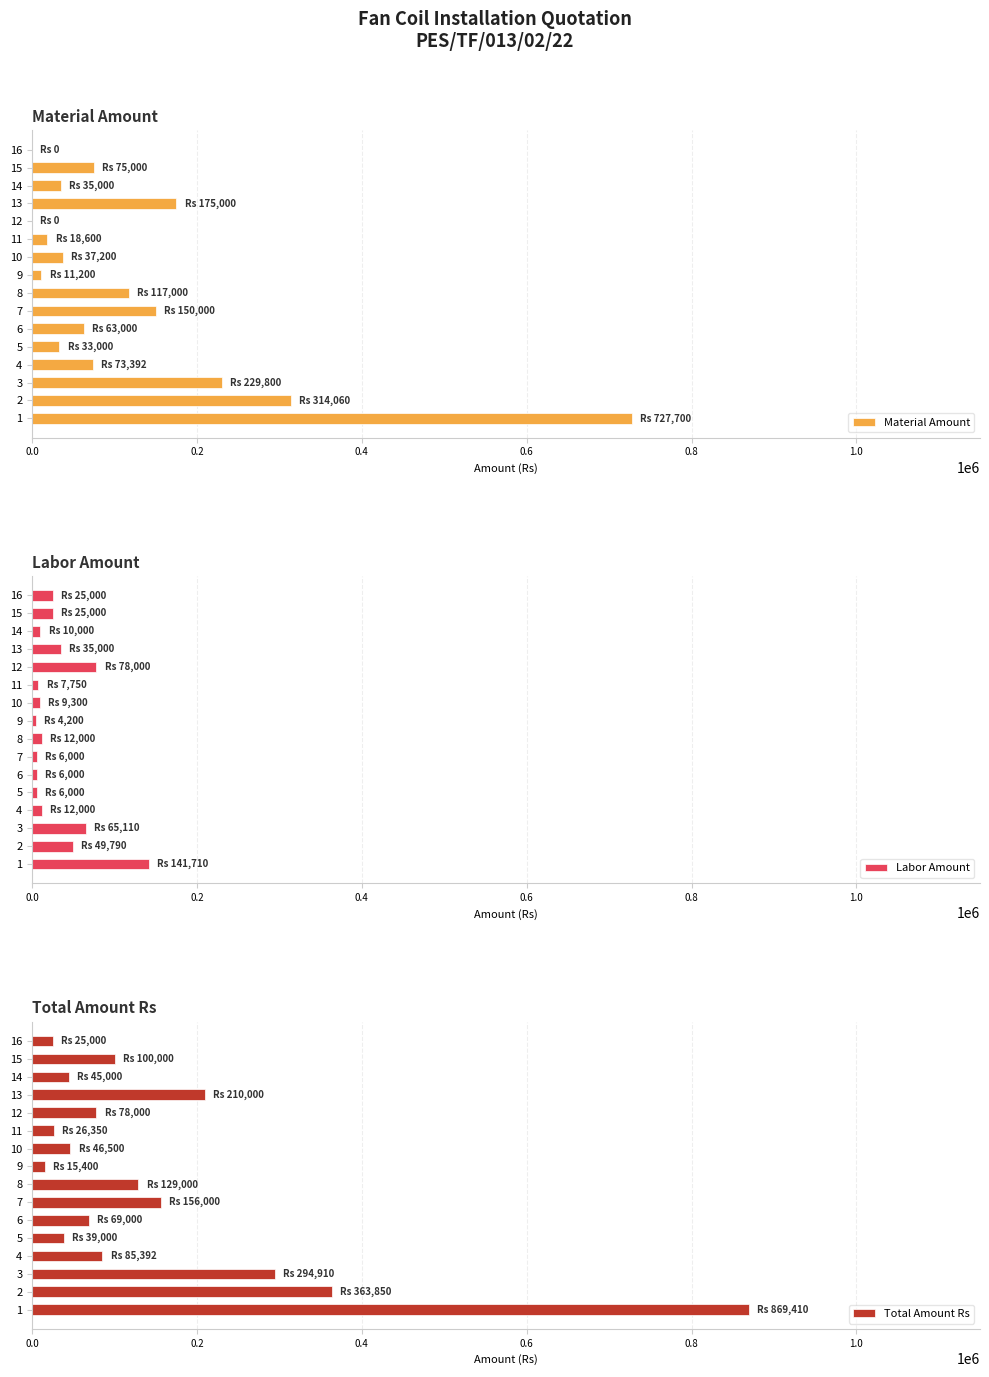

Is it true that Total Amount Rs equals 510353 at 3?

False